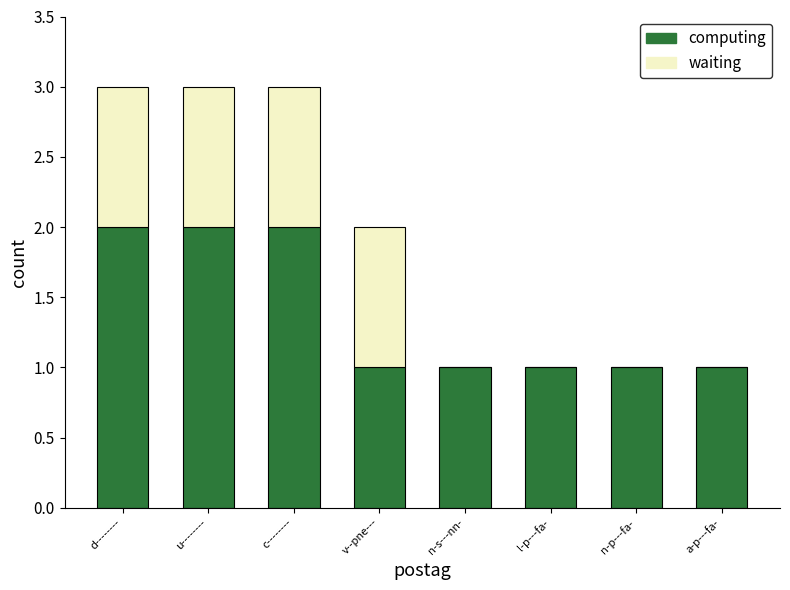

Are the bars grouped side by side (vs. stacked)?

No